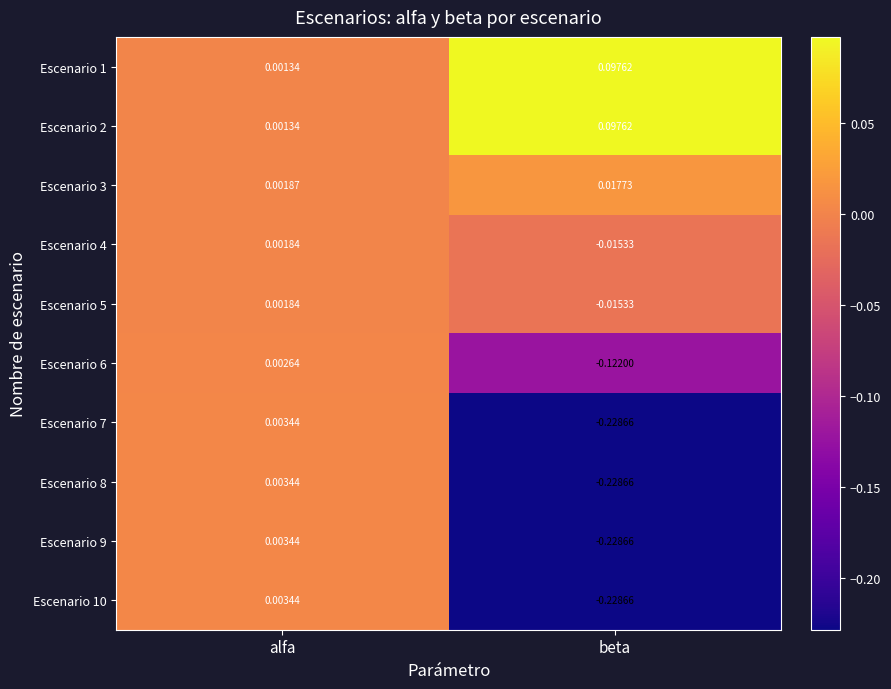

Where does the Escenario 5 series first go above 0?

alfa